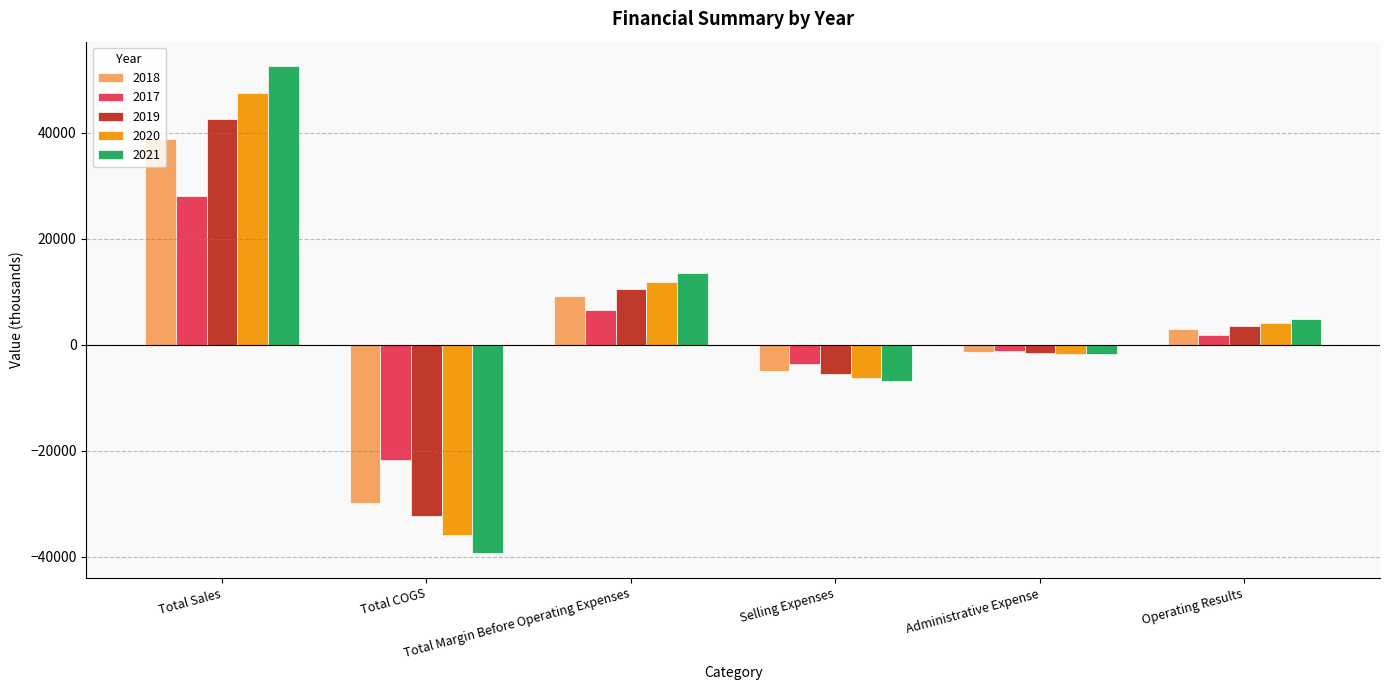

What is the difference between the maximum and minimum values in the 2020 series?

83309.4